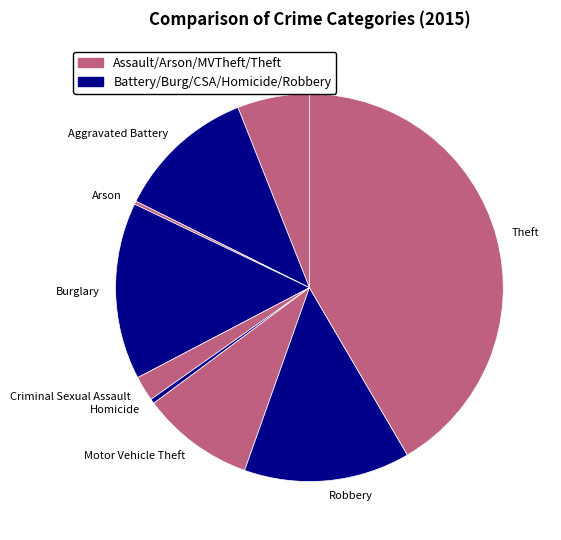

The Theft slice represents 42% of the pie. True or false?

True